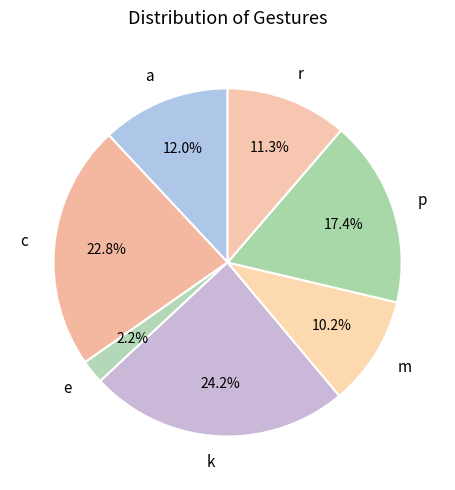

What is the largest slice in the pie chart?

k